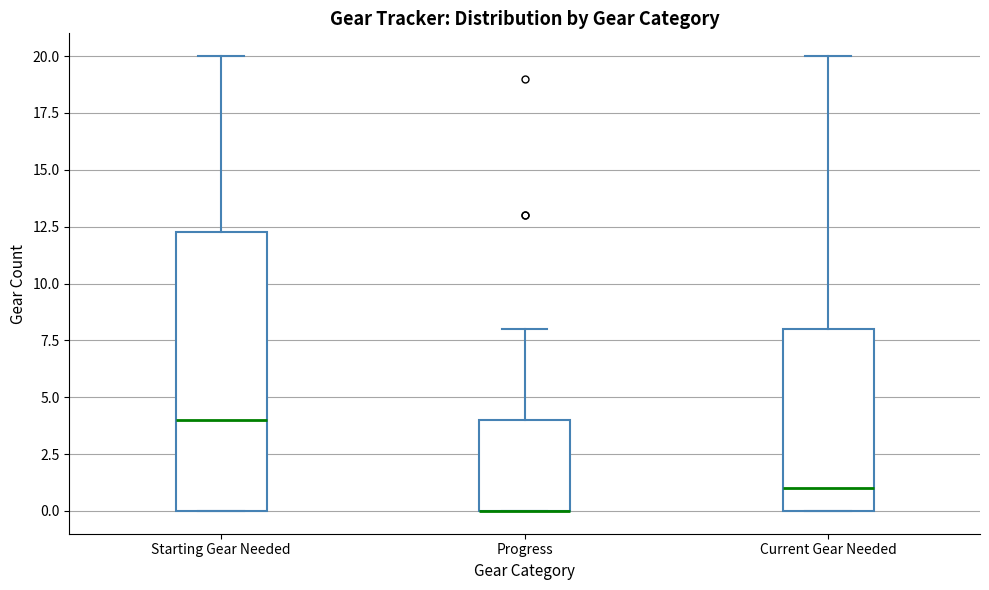

Where does the upper whisker of the box for Current Gear Needed end on the y-axis? The values are not printed on the chart, so give them approximately, as read against the axis.

20.0